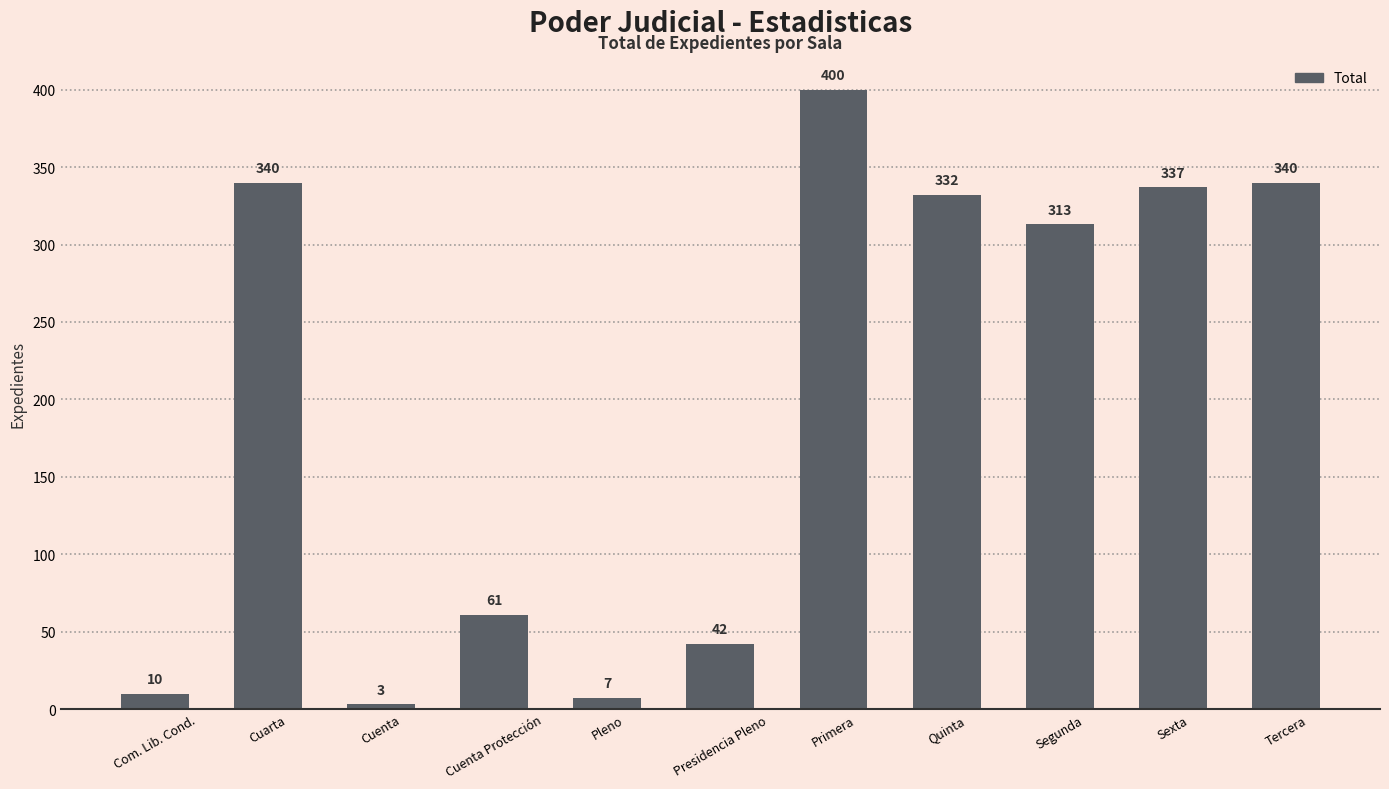

What is the minimum value shown in the chart?

3